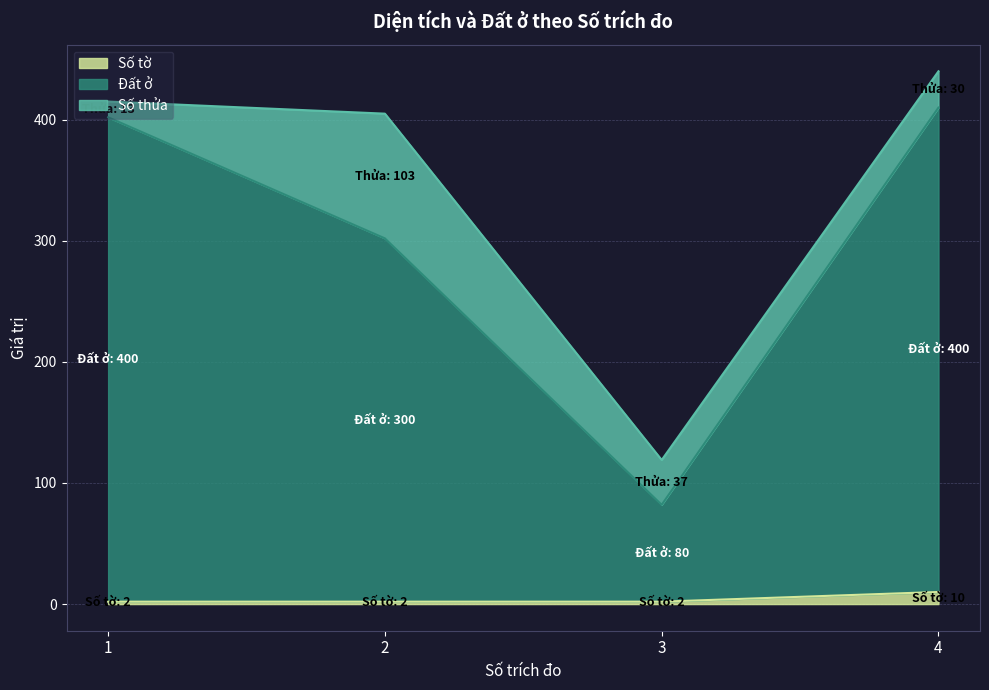

What is the maximum value for Số tờ?

10